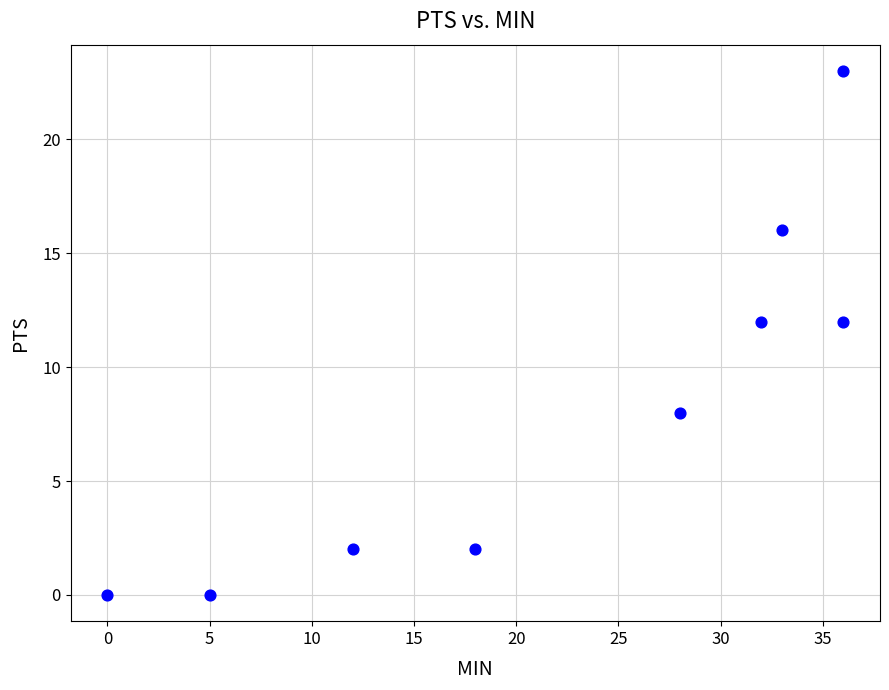

What is the average Y value?

8